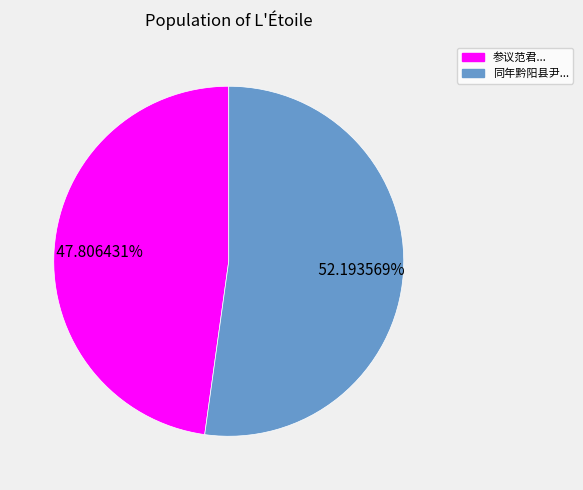

Which slice is the smallest?

参议范君...